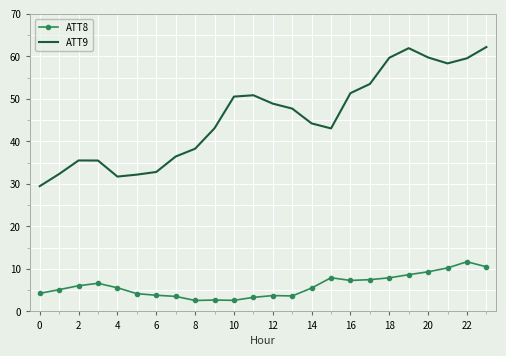

List the series in order of their peak value, lowest first.

ATT8, ATT9